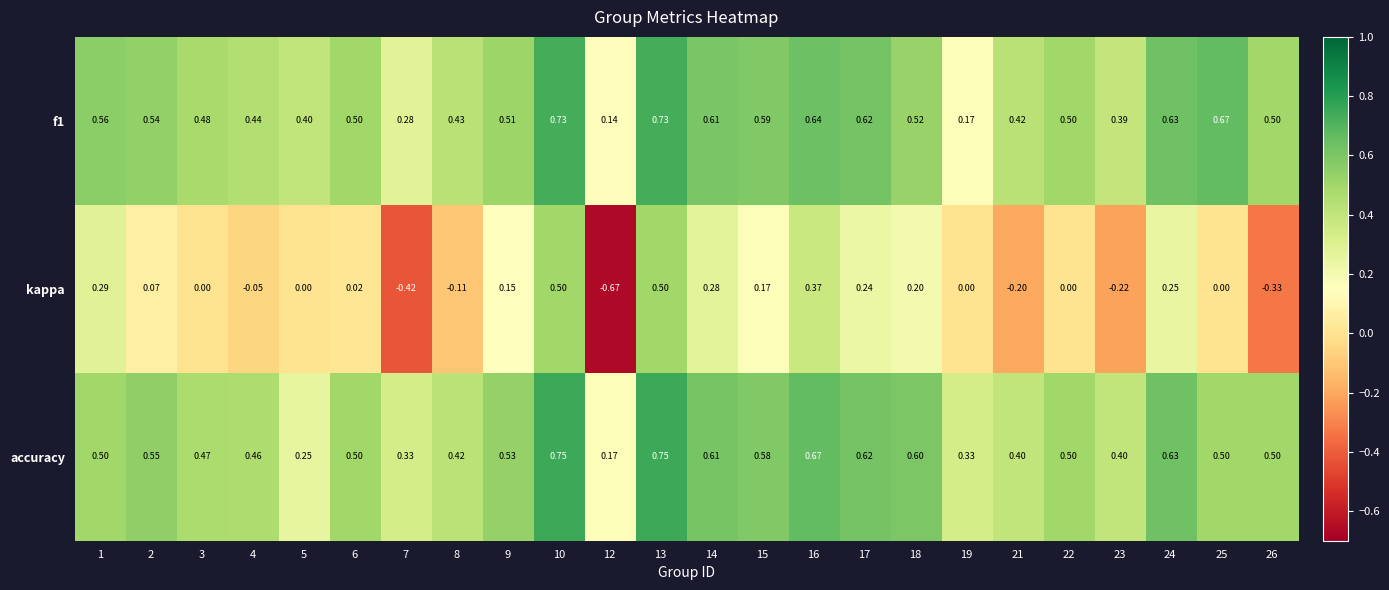

What is the spread (max minus min) of values at 22?

0.5